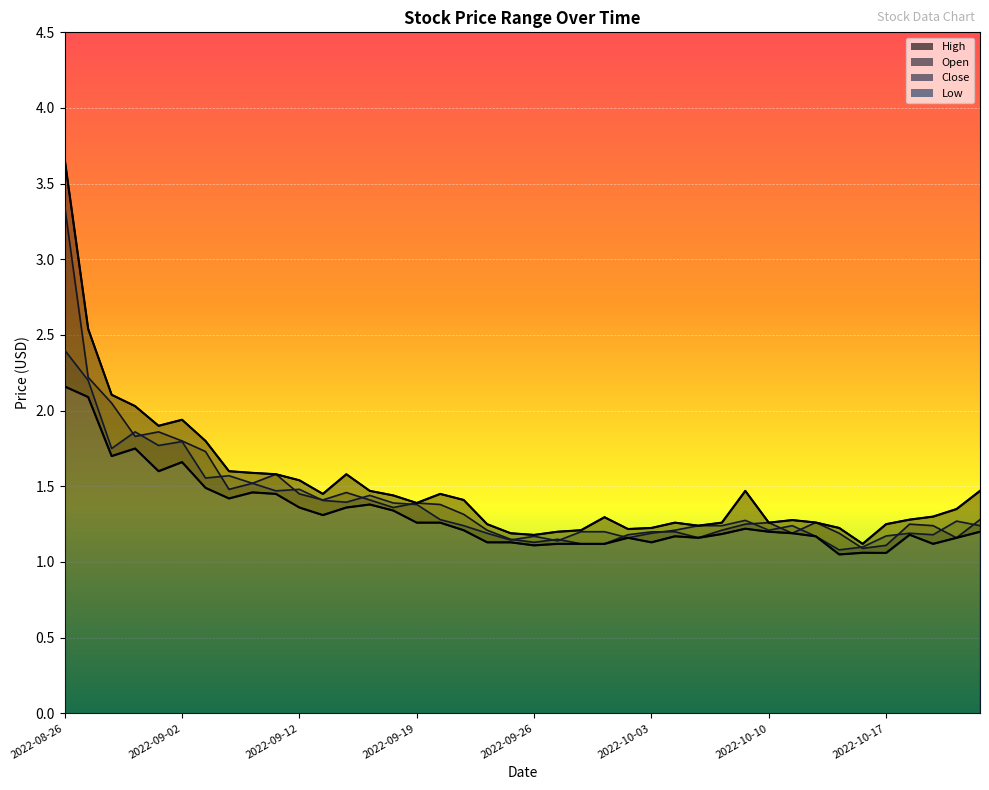

What is the minimum value for High?

1.1